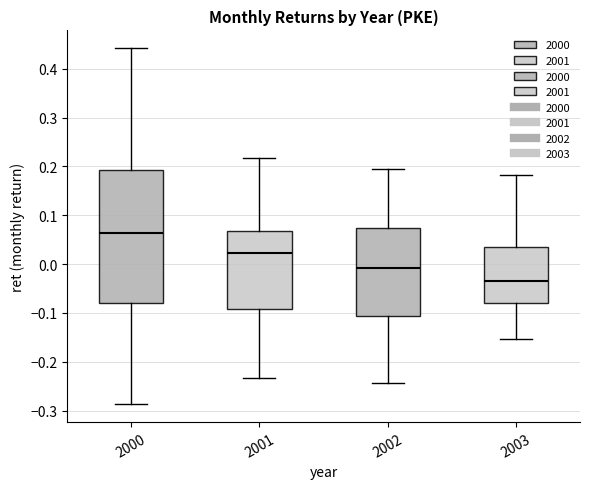

Reading left to right, read every box against the y-axis: the position of its median line, the range the box covers, and the ends of its whiskers. The values are not printed on the chart, so give them approximately, as read against the axis.

2000: median 0.06, box -0.08 to 0.19, whiskers -0.29 to 0.44
2001: median 0.02, box -0.09 to 0.07, whiskers -0.23 to 0.22
2002: median -0.01, box -0.11 to 0.07, whiskers -0.24 to 0.19
2003: median -0.03, box -0.08 to 0.04, whiskers -0.15 to 0.18